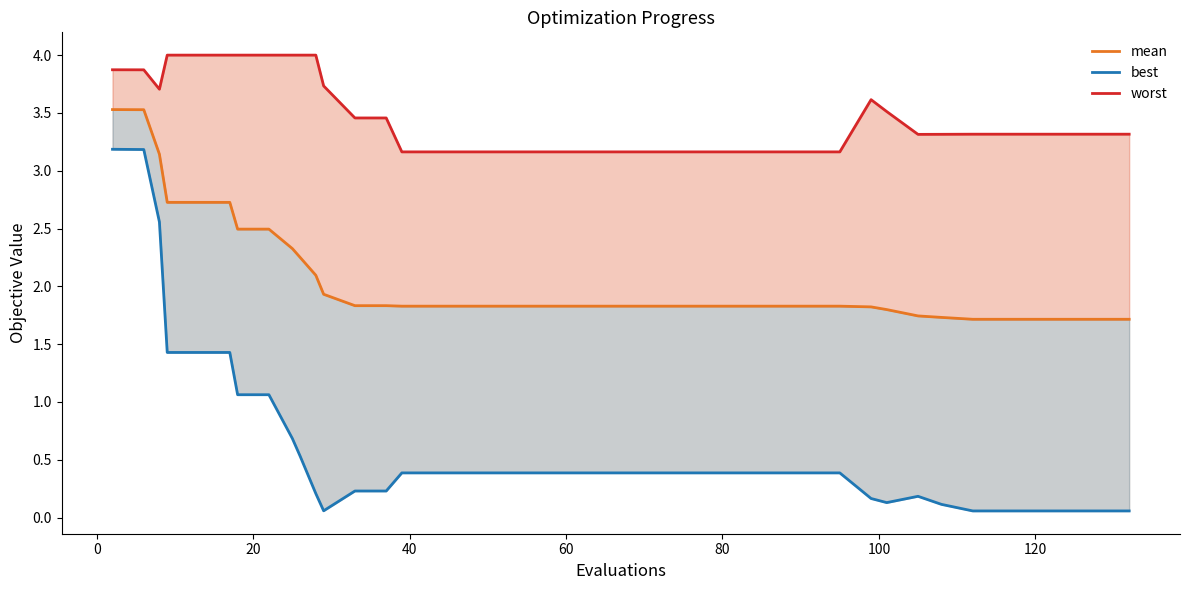

True or false: mean has more than 1 interior local peaks.

False